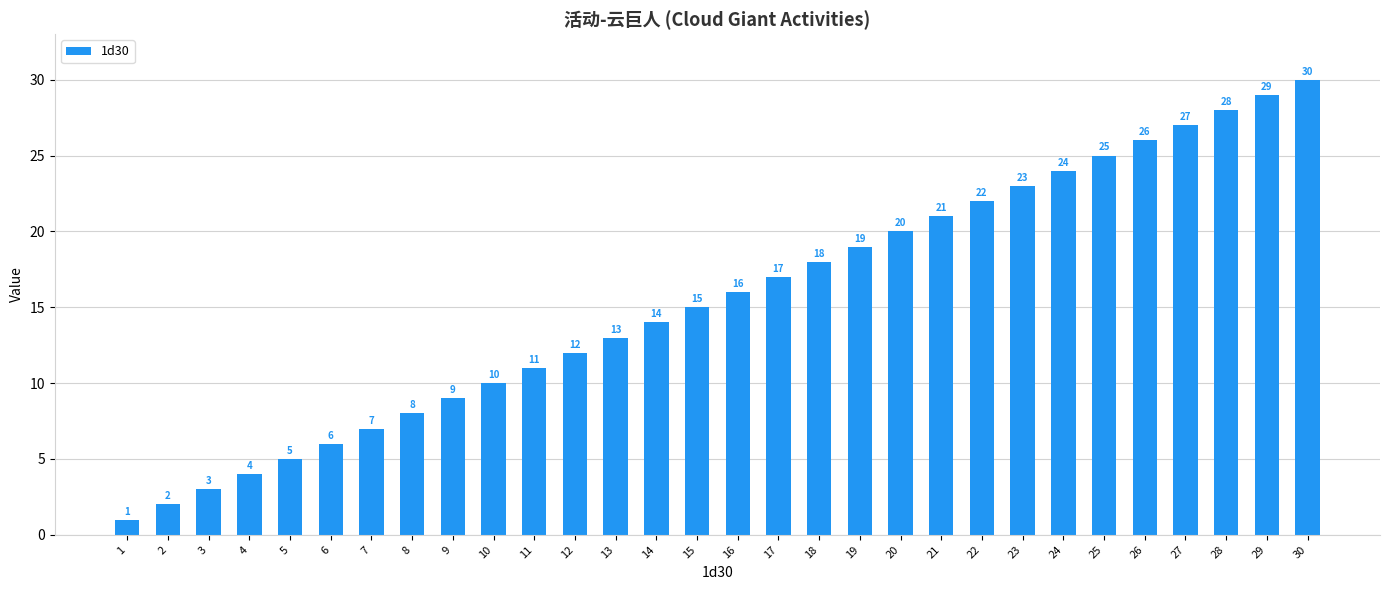

Reading right to left, extract all data points from this chart.

30=30	29=29	28=28	27=27	26=26	25=25	24=24	23=23	22=22	21=21	20=20	19=19	18=18	17=17	16=16	15=15	14=14	13=13	12=12	11=11	10=10	9=9	8=8	7=7	6=6	5=5	4=4	3=3	2=2	1=1